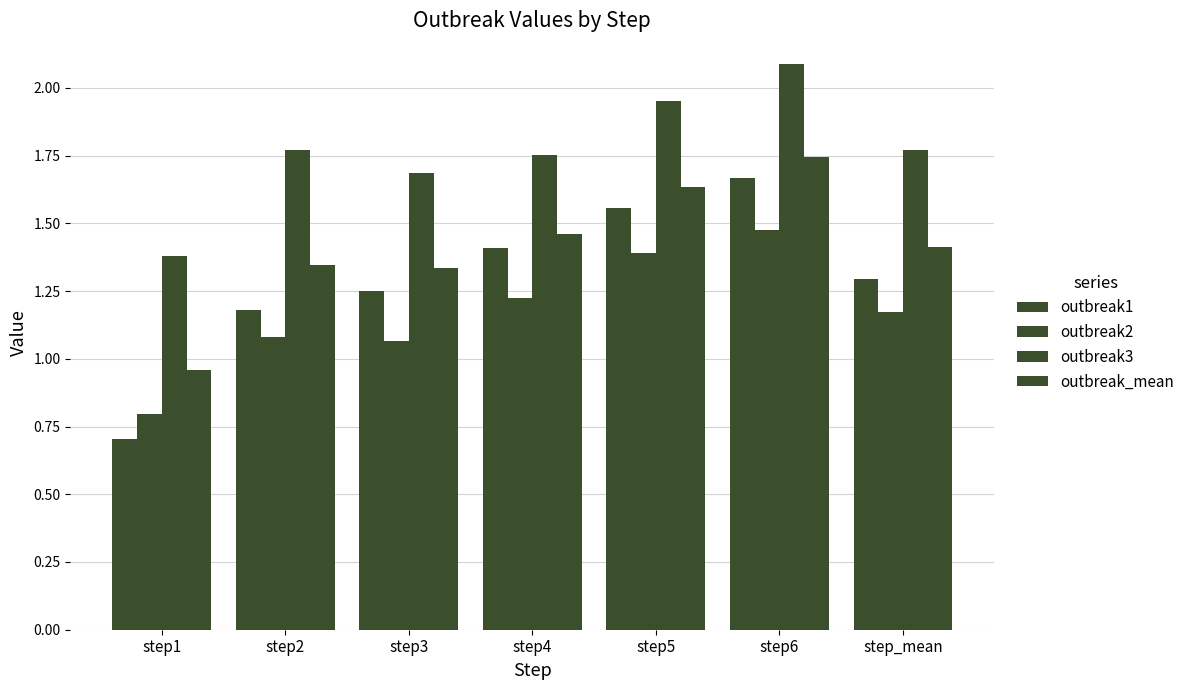

True or false: outbreak_mean has a value of 1.9 at step3.

False